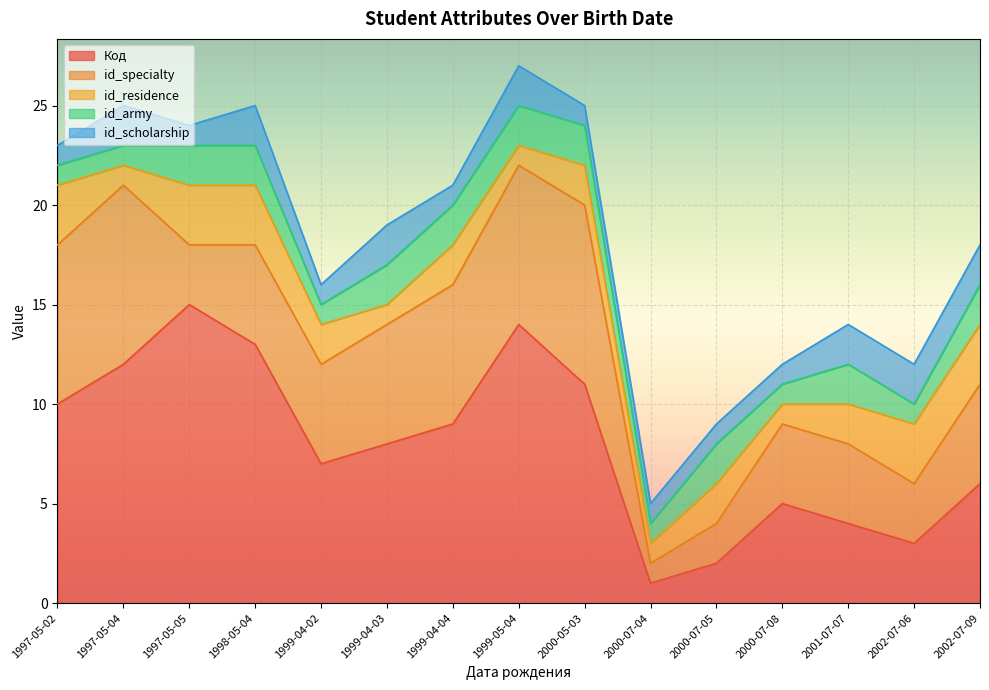

What is the minimum value for id_scholarship?

1